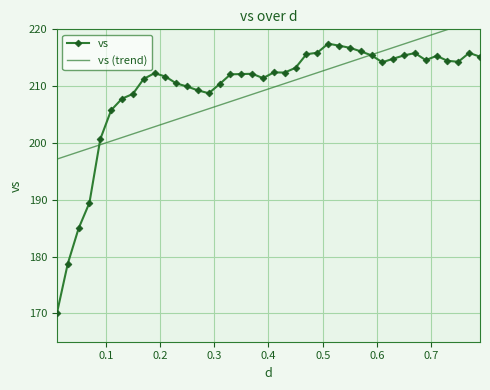

True or false: vs has more than 0 points higher than both neighbors.

True